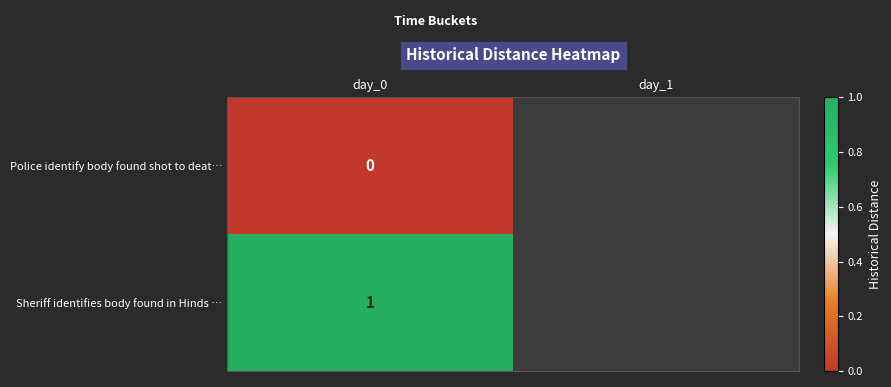

At day_0, list the series in order from largest to smallest.

Sheriff identifies body found in Hinds …, Police identify body found shot to deat…